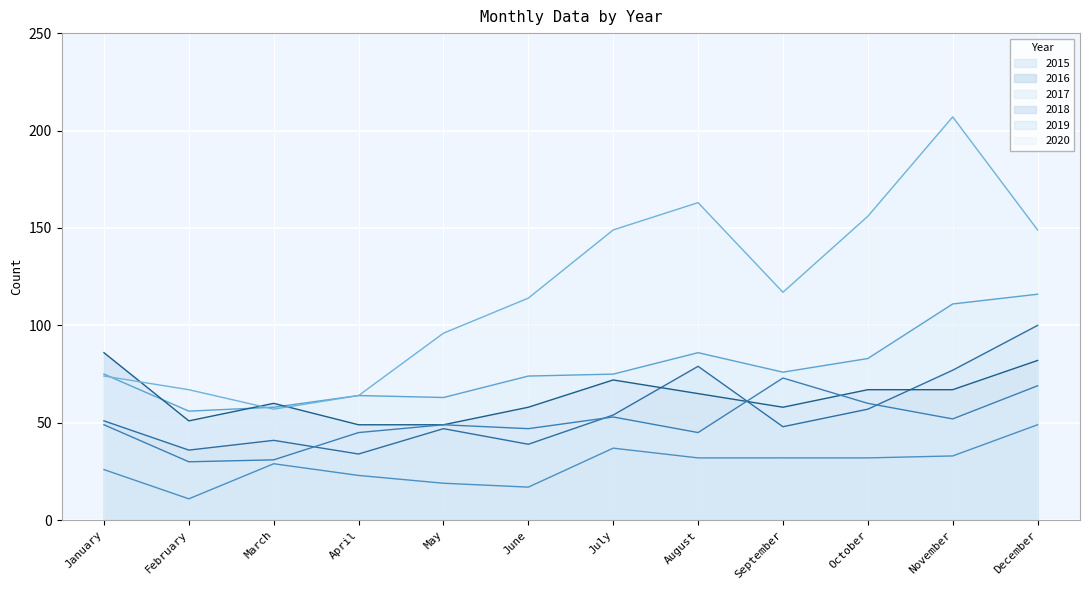

What is the difference between the maximum and minimum values in the 2019 series?

43